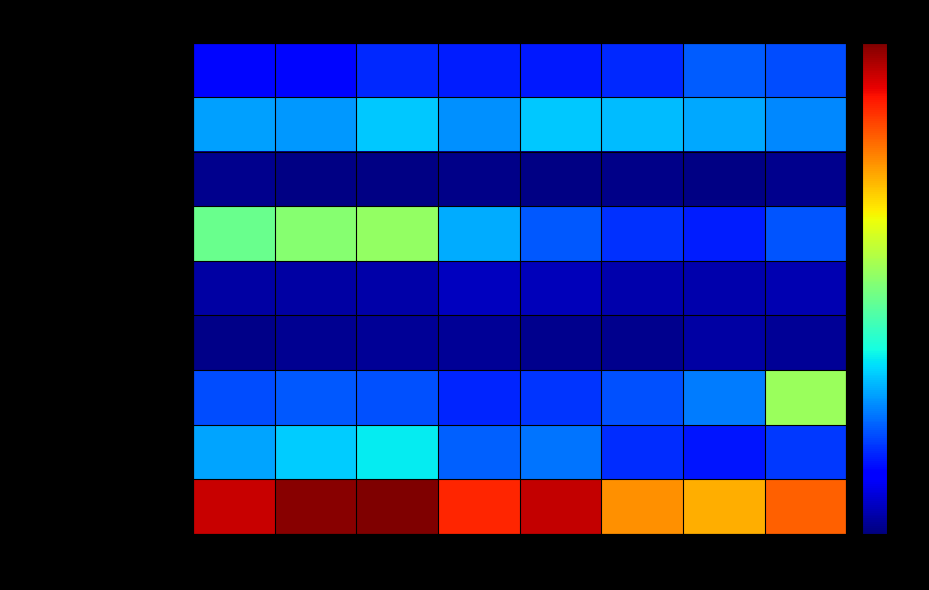

How many categories are shown in the chart?

8